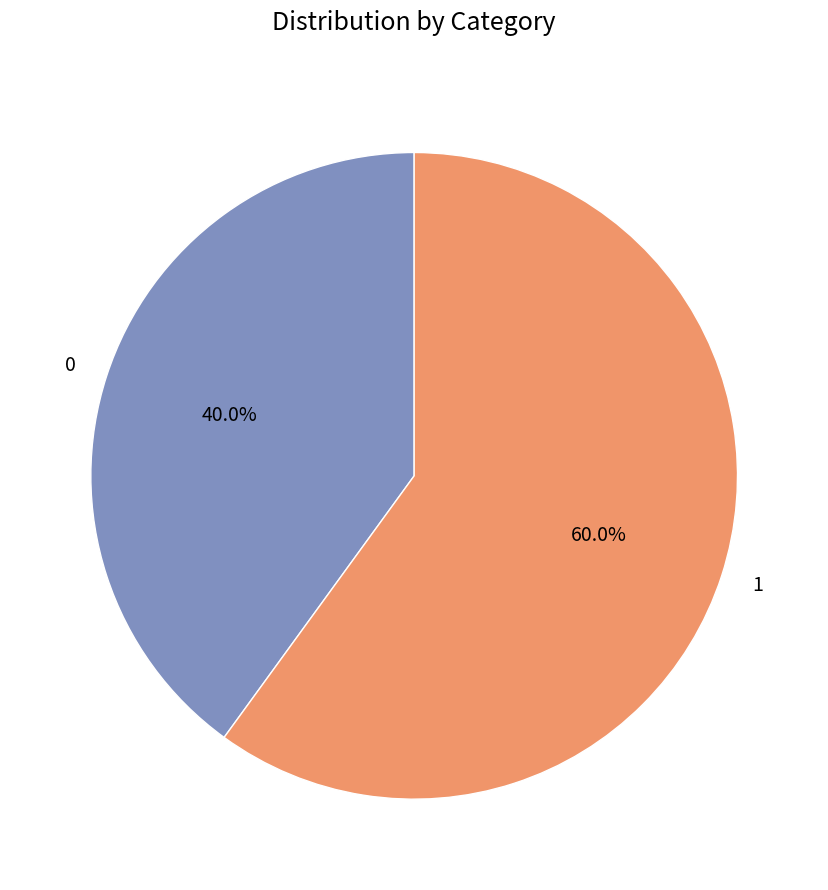

Does any single category account for the majority?

Yes